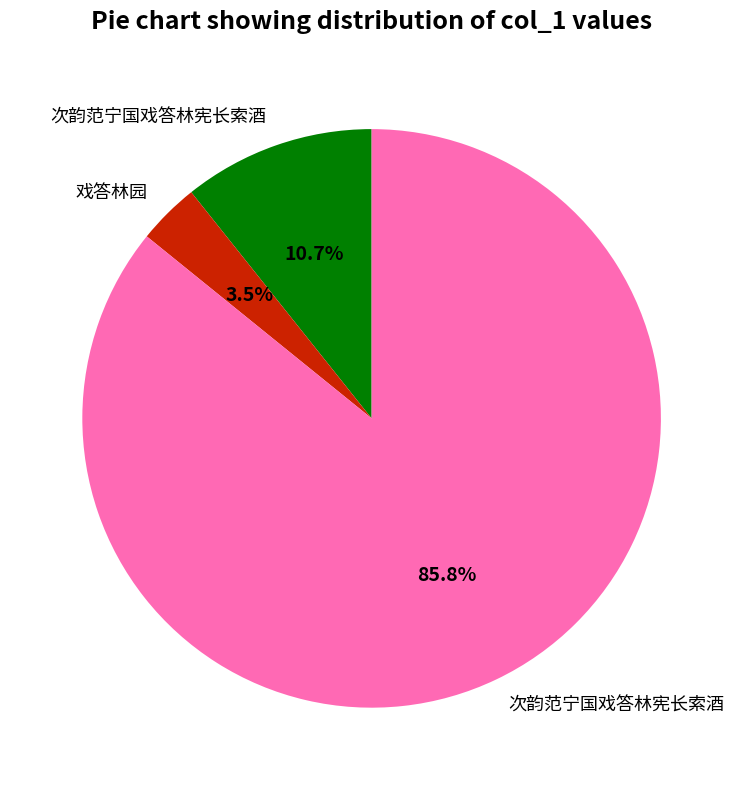

Is there any slice that represents more than half of the pie?

Yes